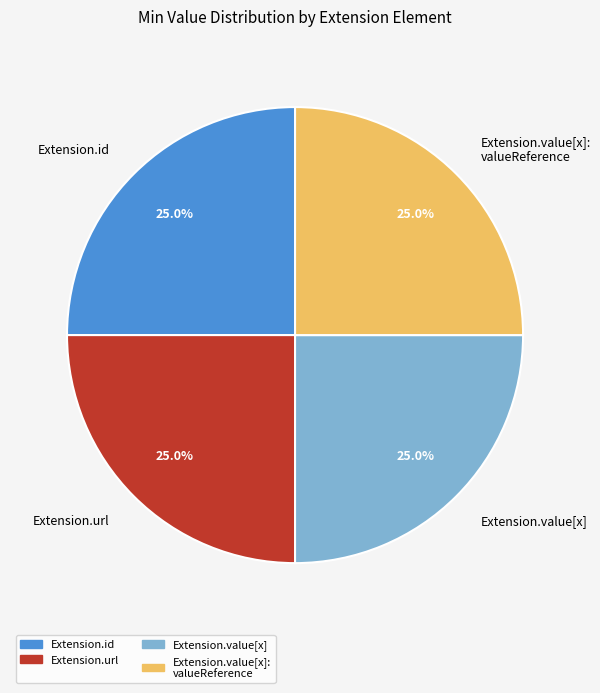

Is Extension.id the majority of the pie?

No